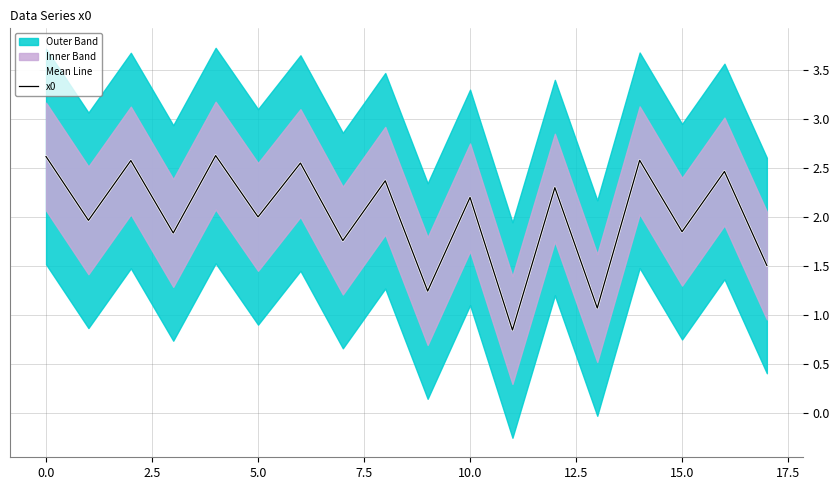

True or false: Mean Line and x0 cross at least once.

False